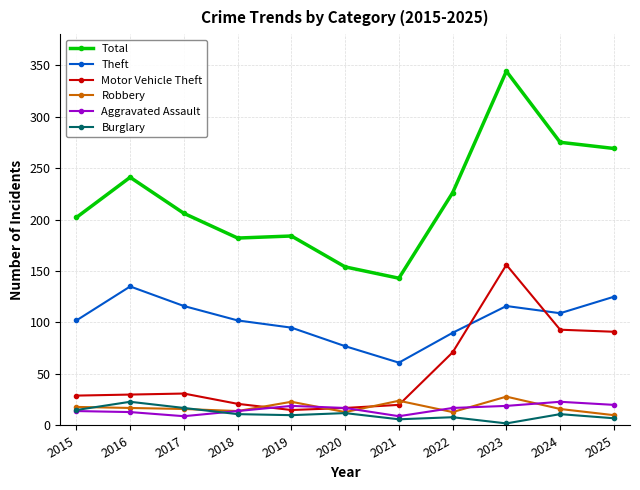

True or false: Burglary and Motor Vehicle Theft intersect in this chart.

False